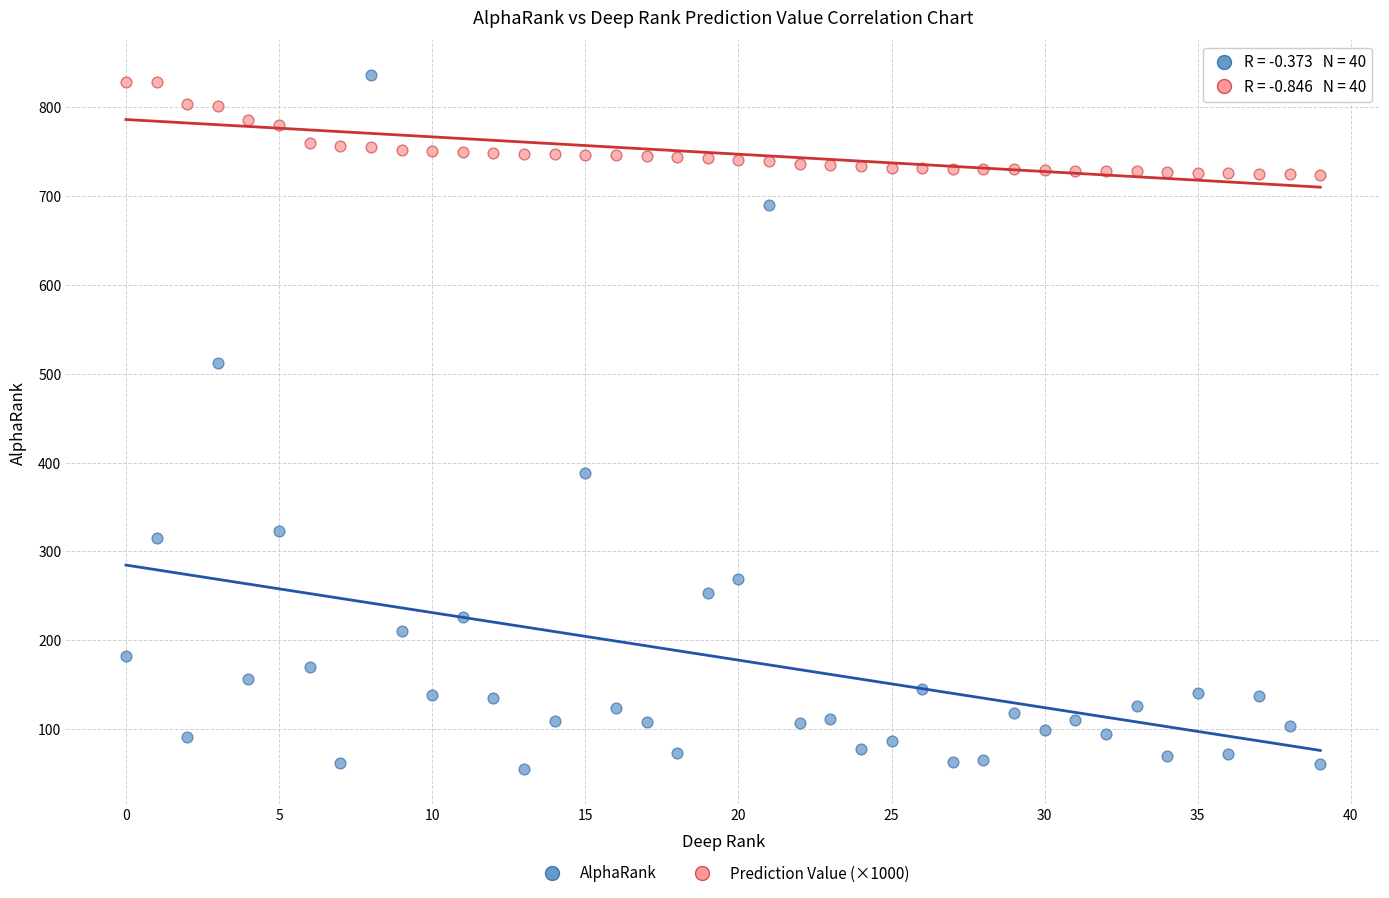

What are all the series names shown in the legend?

AlphaRank, Prediction Value (×1000)